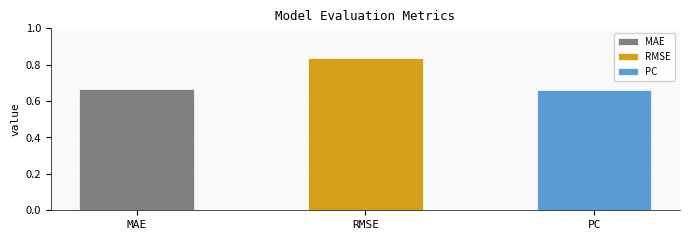

Where is the data nearest to the value 0?

PC